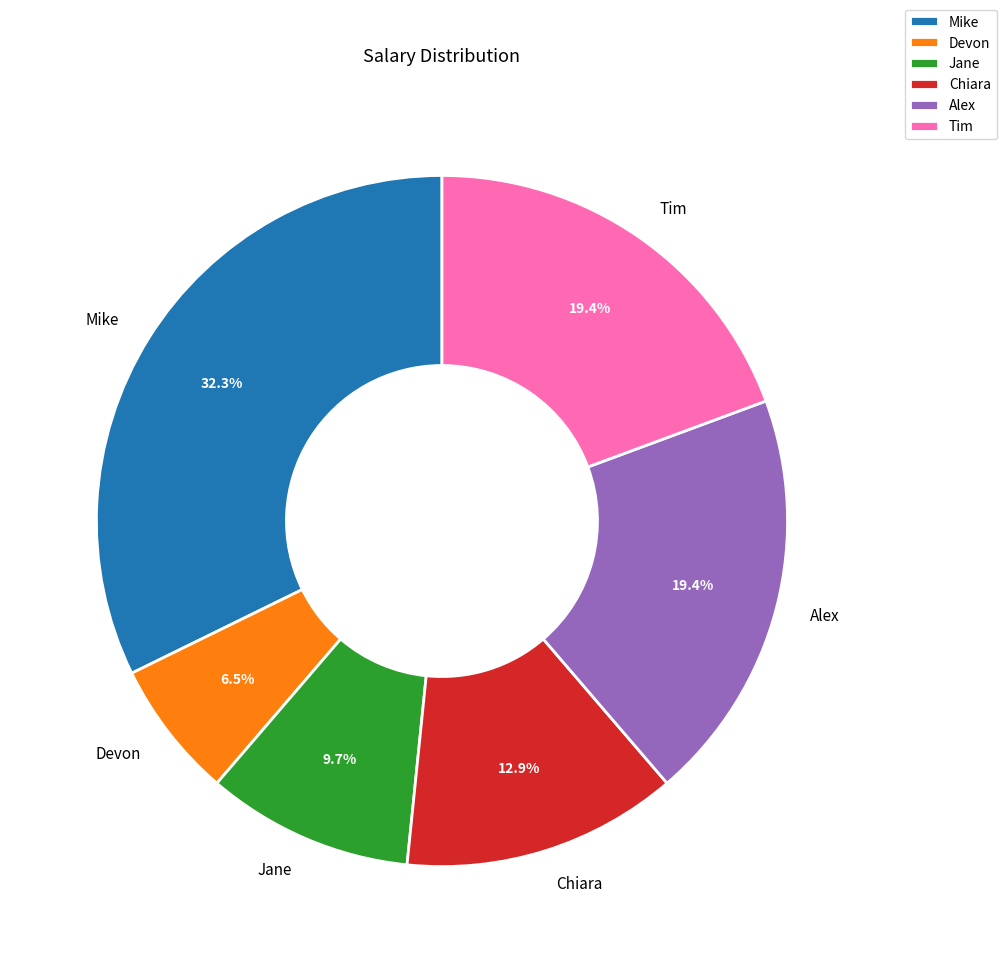

What is the largest slice in the pie chart?

Mike